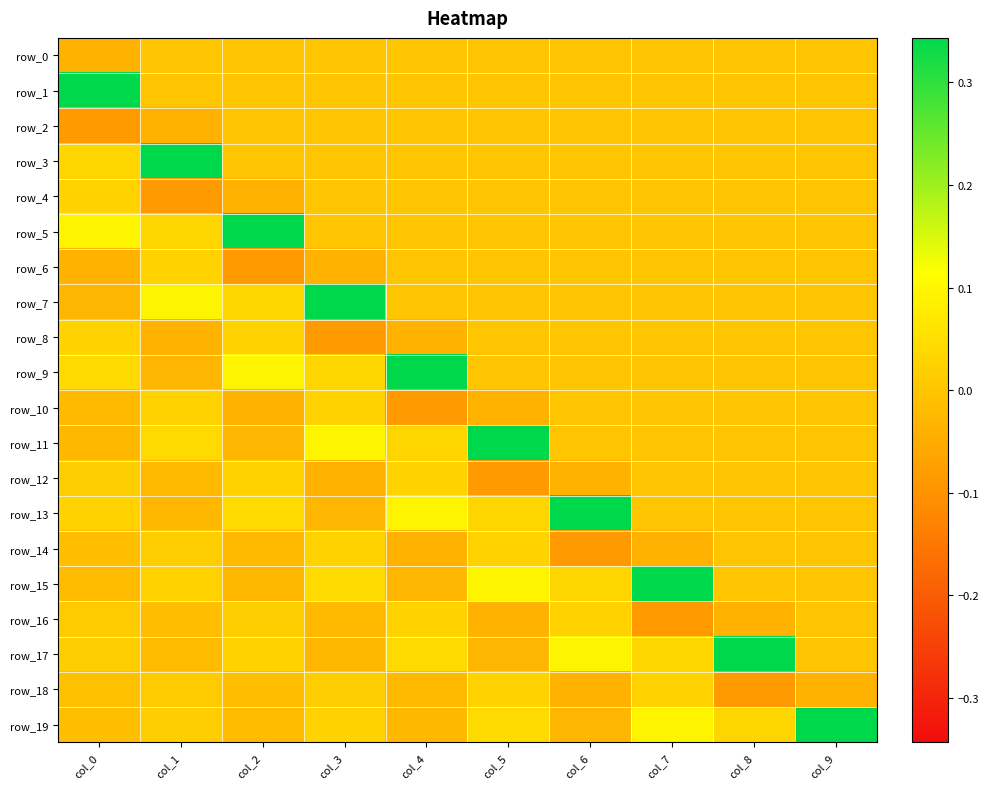

The value of row_5 at col_1 is 0.0. True or false?

False